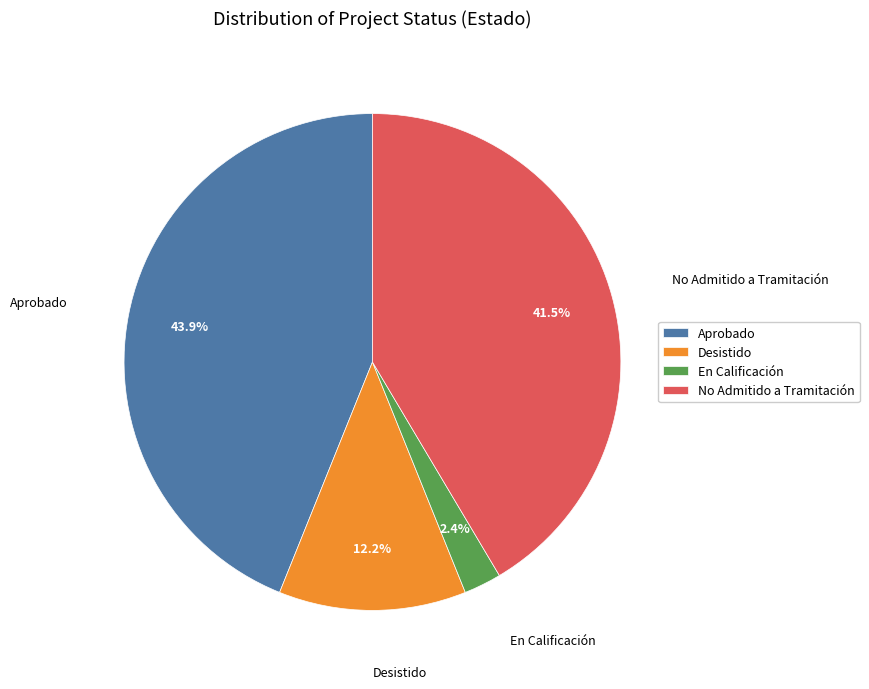

What is the smallest slice in the pie chart?

En Calificación